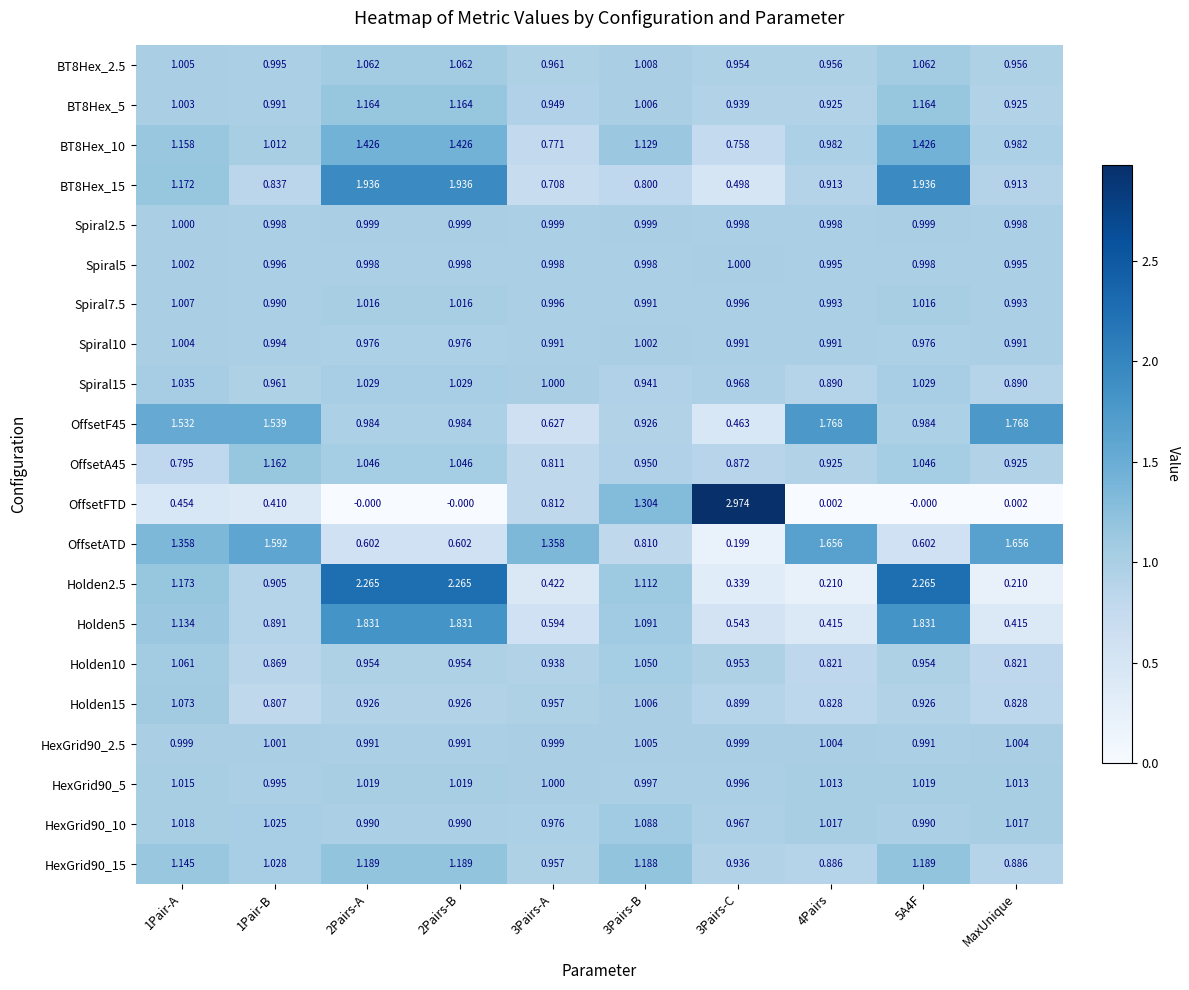

Which series has the widest spread of values?

OffsetFTD